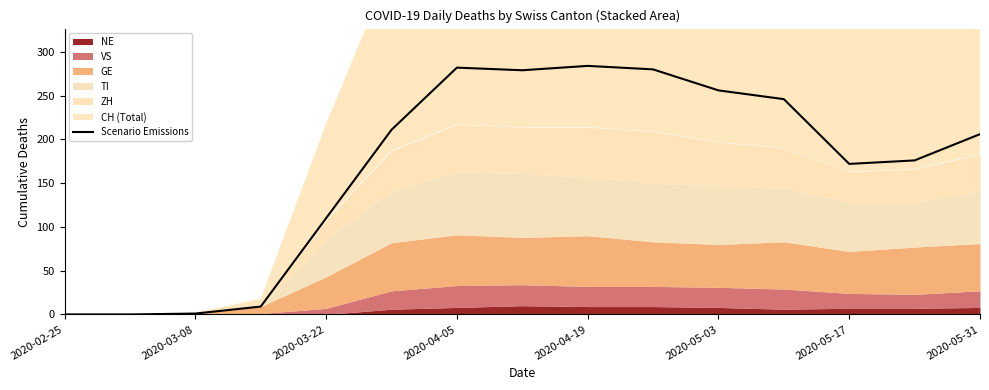

What is the difference between the maximum and minimum values?

284